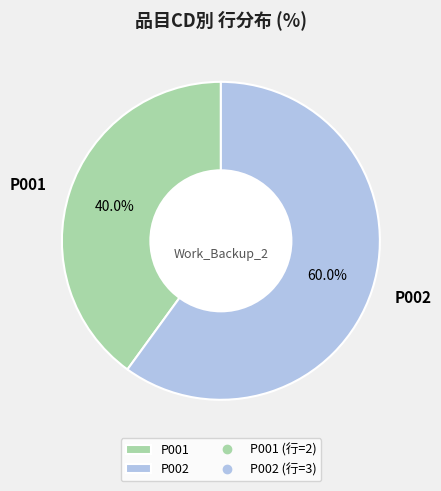

What percentage do P001 and P002 together represent?

100.0%